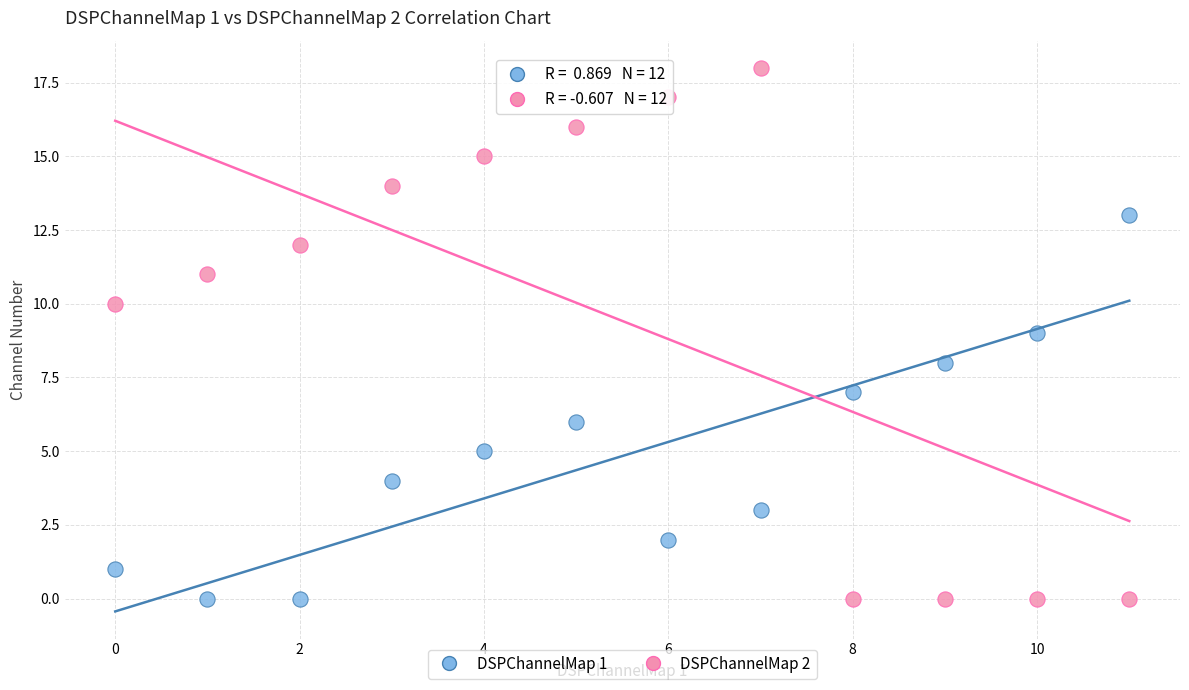

Which series has the largest Y range (max minus min)?

DSPChannelMap 2